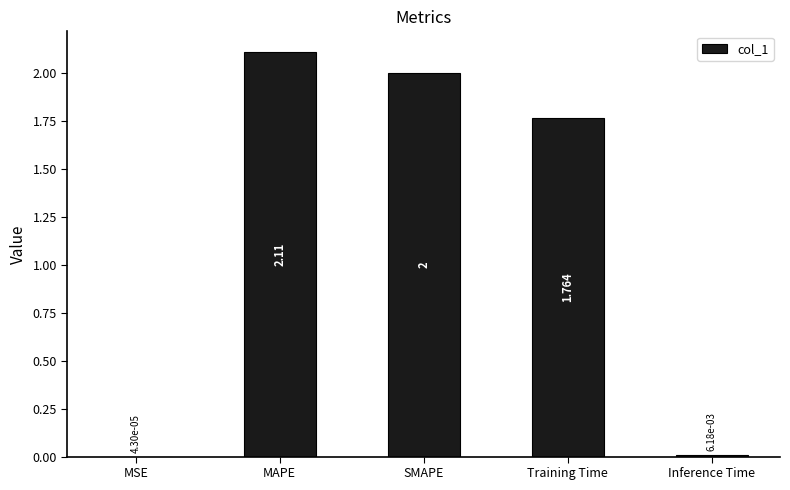

Which has a higher value, Inference Time or MSE?

Inference Time